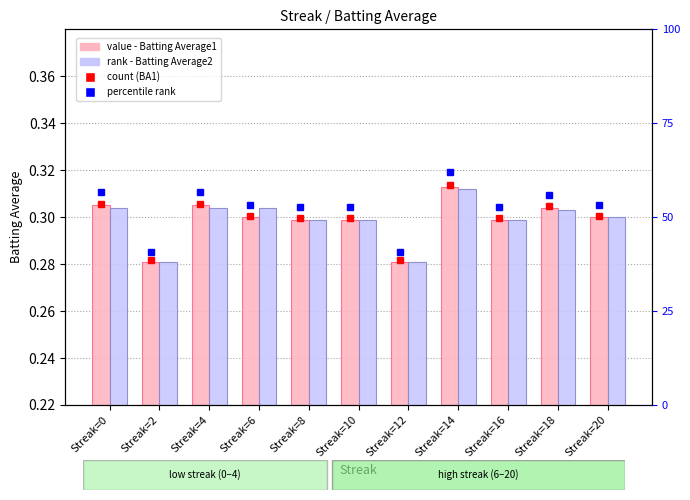

What is the total value across all series at Streak=16?

0.6